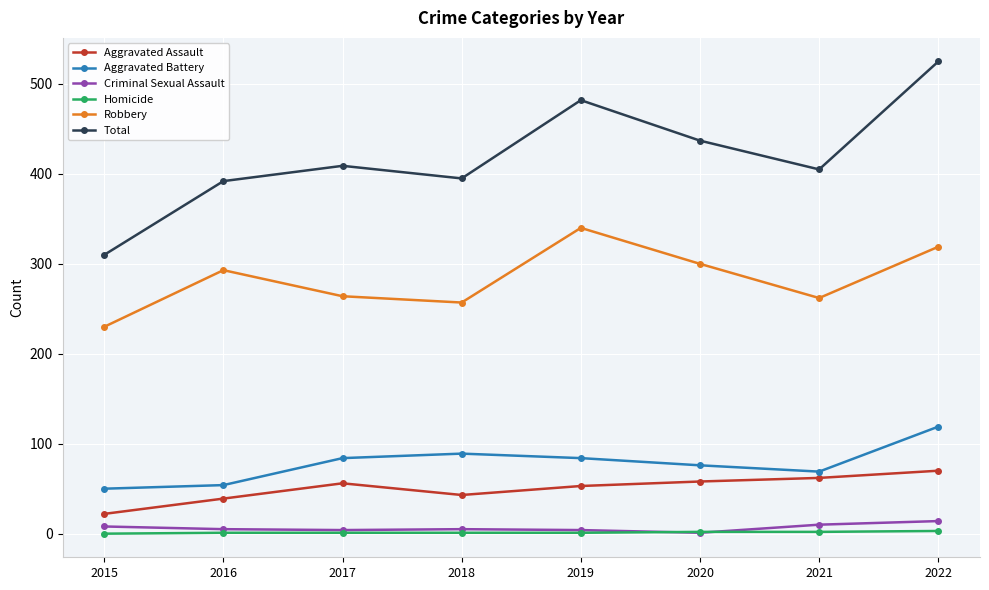

The value of Aggravated Assault at 2016 is 39. True or false?

True